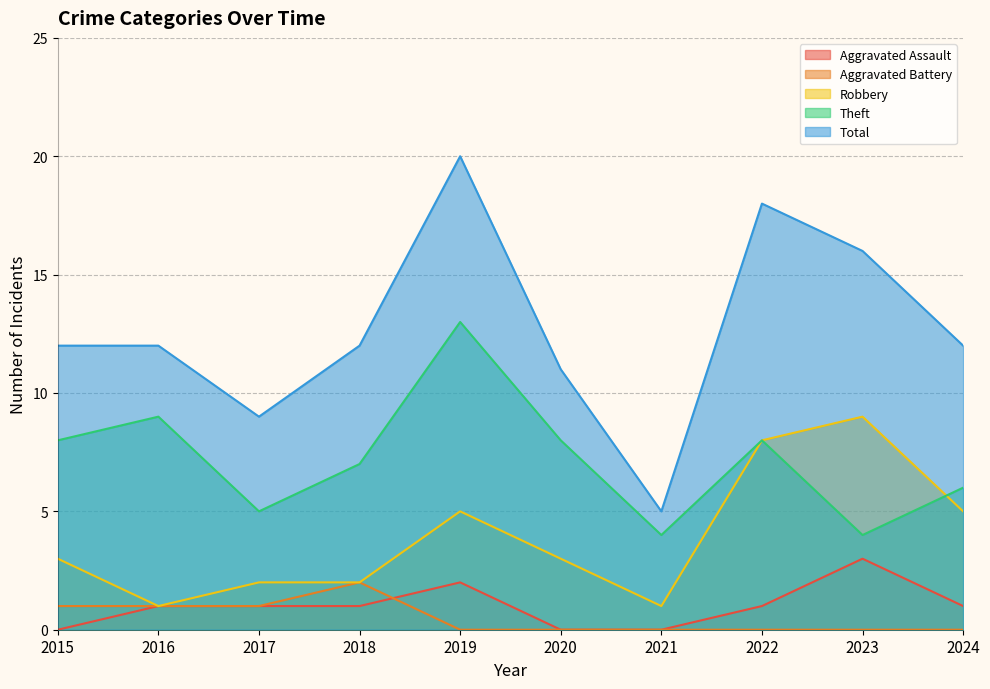

Count the Aggravated Battery values in the range 0 to 1.

9